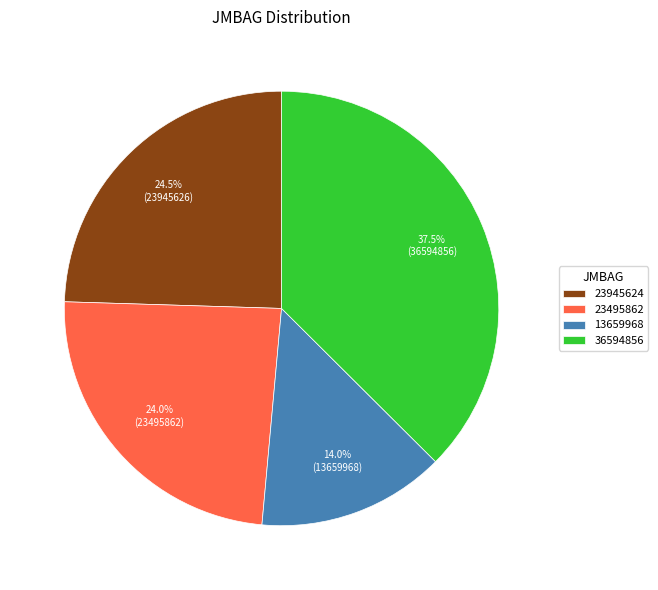

Which category has the smallest portion of the pie?

13659968